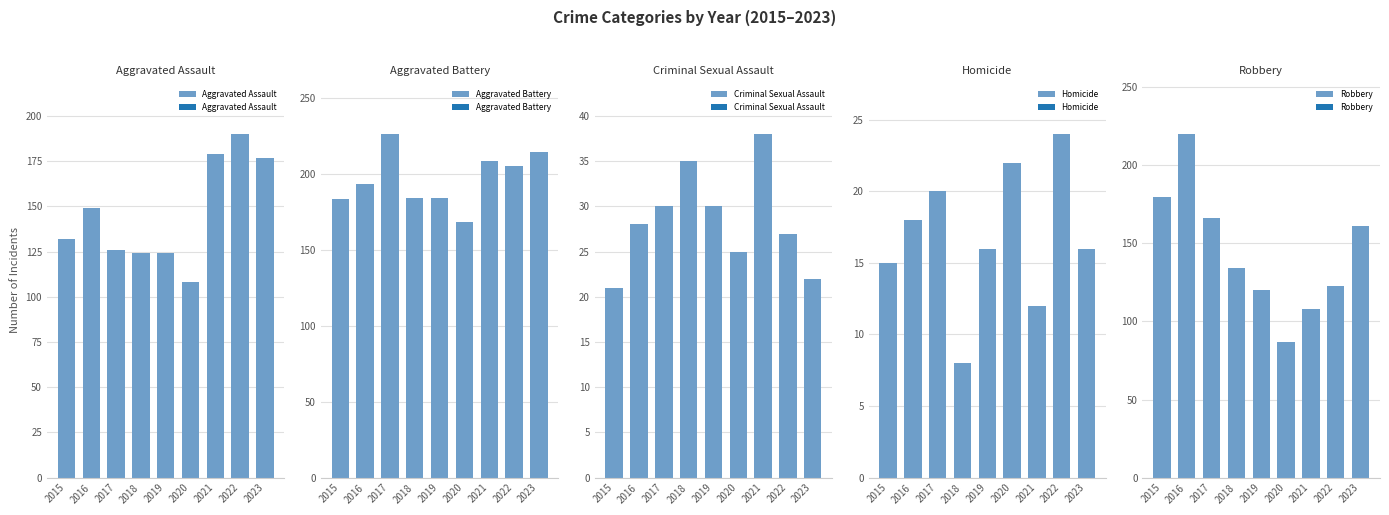

What are all the series names shown in the legend?

Aggravated Assault, Aggravated Battery, Criminal Sexual Assault, Homicide, Robbery